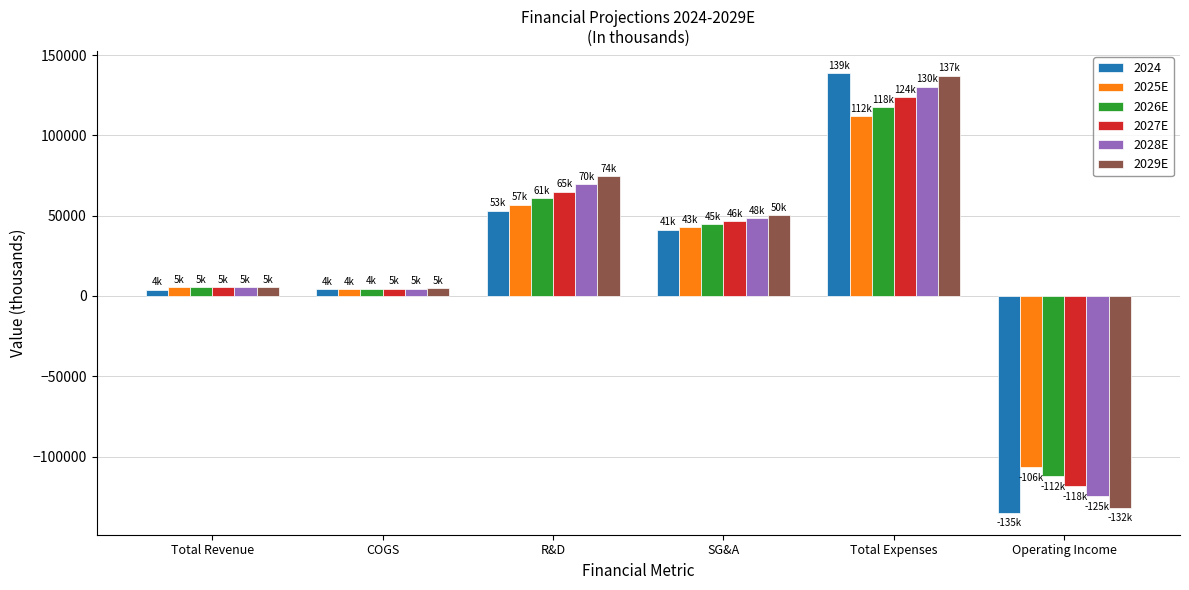

At which category is the sum across all series the highest?

Total Expenses